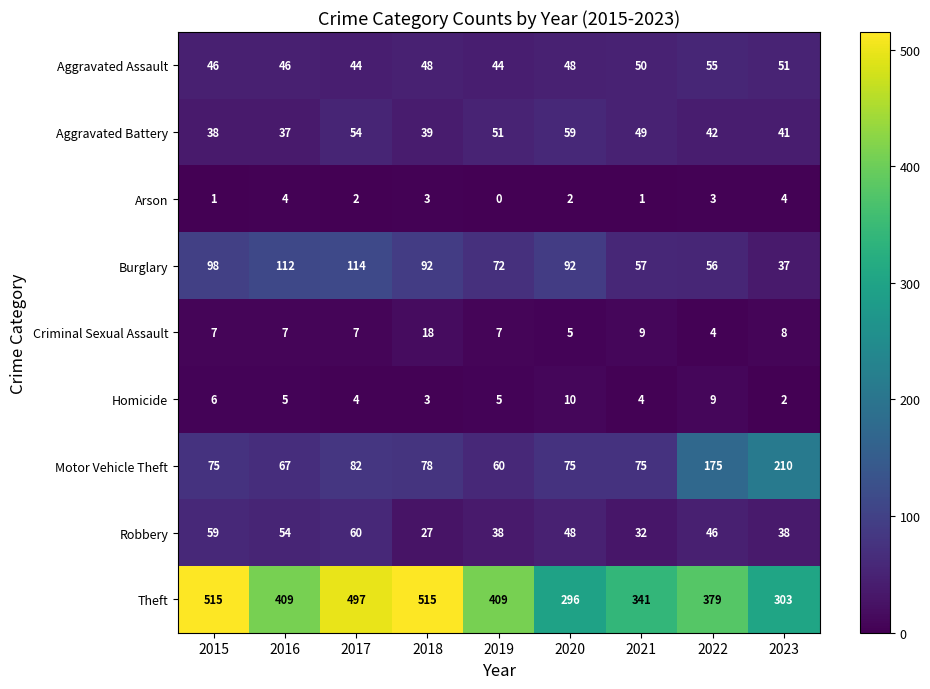

Which series has the widest spread of values?

Theft